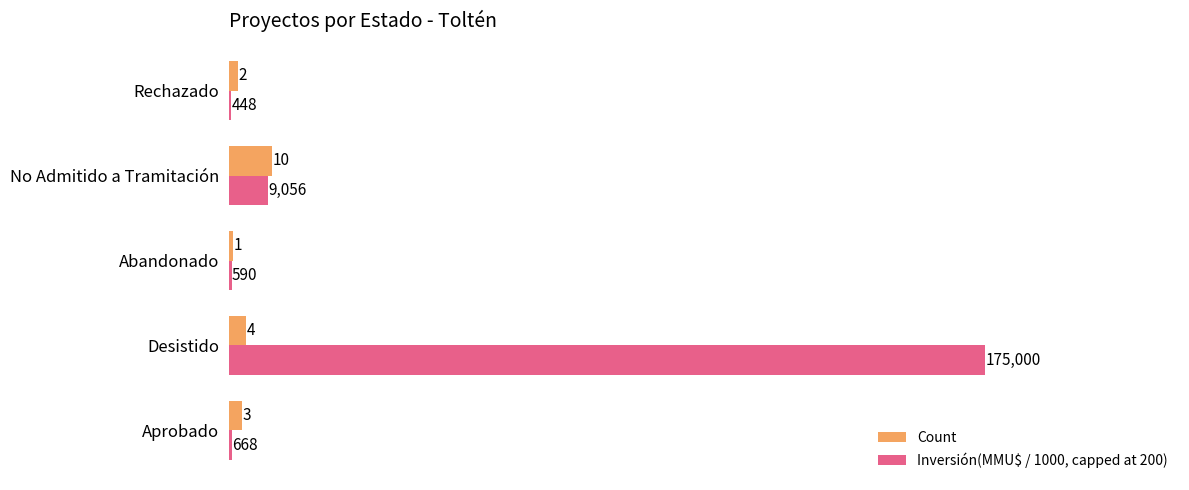

Which series has the largest total across all categories?

Inversión(MMU$ / 1000, capped at 200)